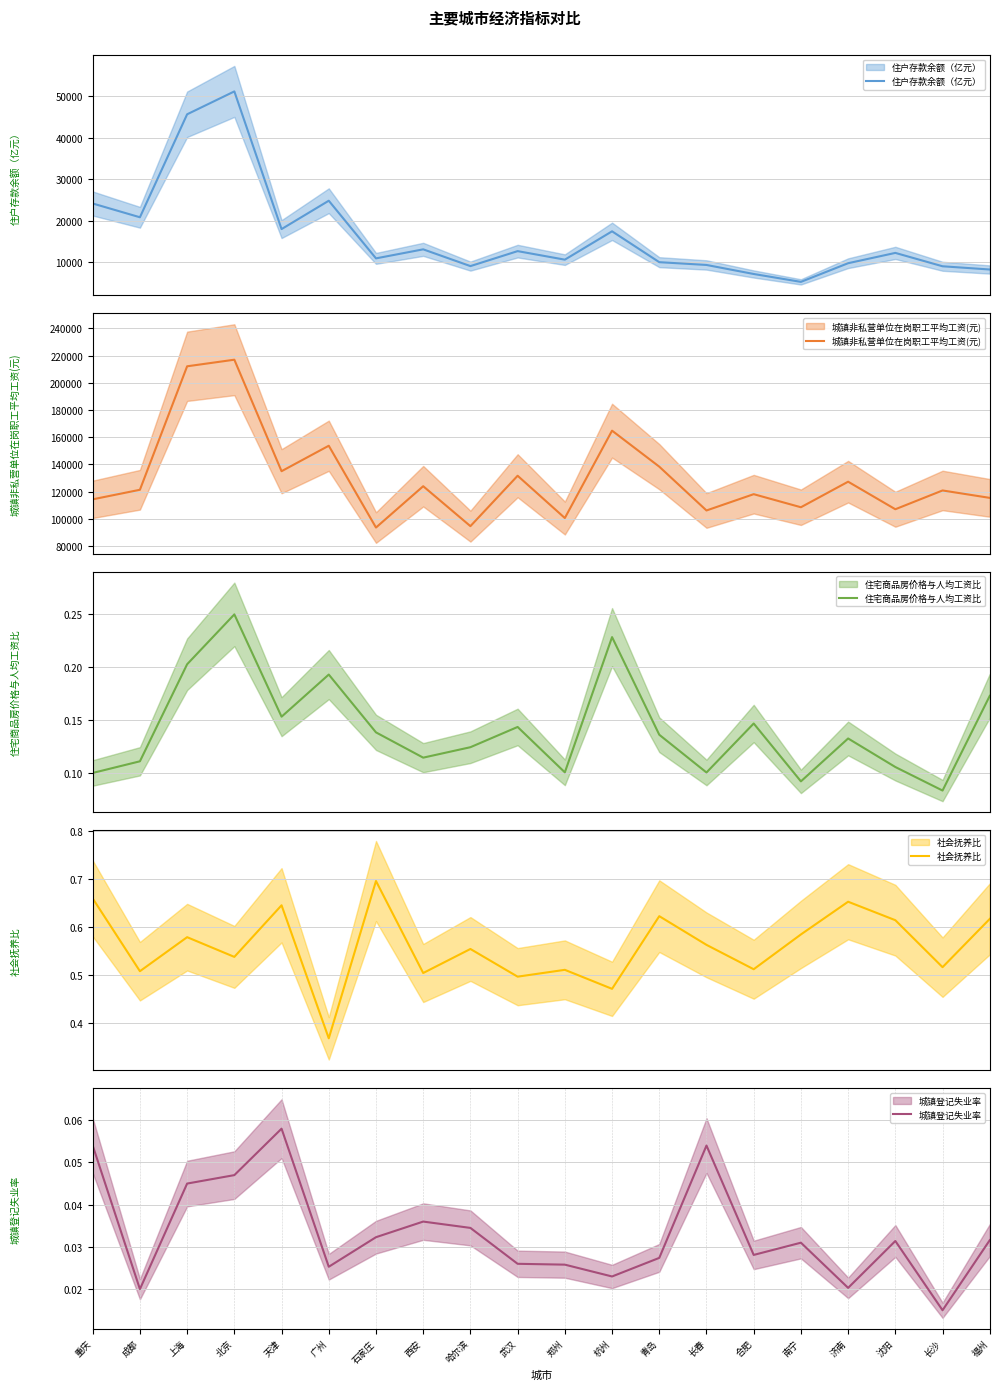

True or false: 住户存款余额（亿元） has more than 0 points higher than both neighbors.

True